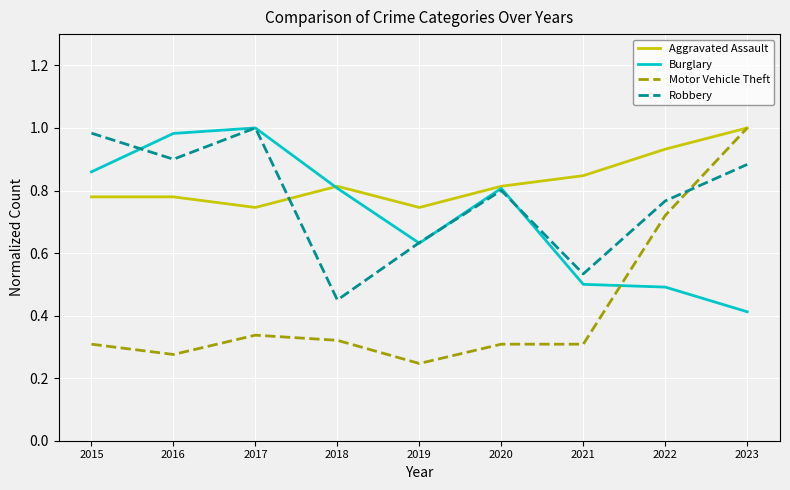

Is the value of Aggravated Assault at 2021 greater than the value of Burglary at 2015?

No